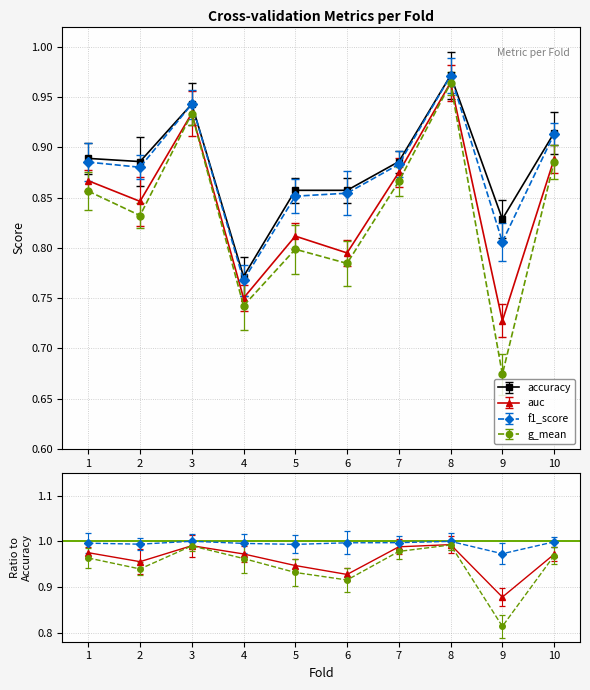

Where is f1_score nearest to the value 0?

4